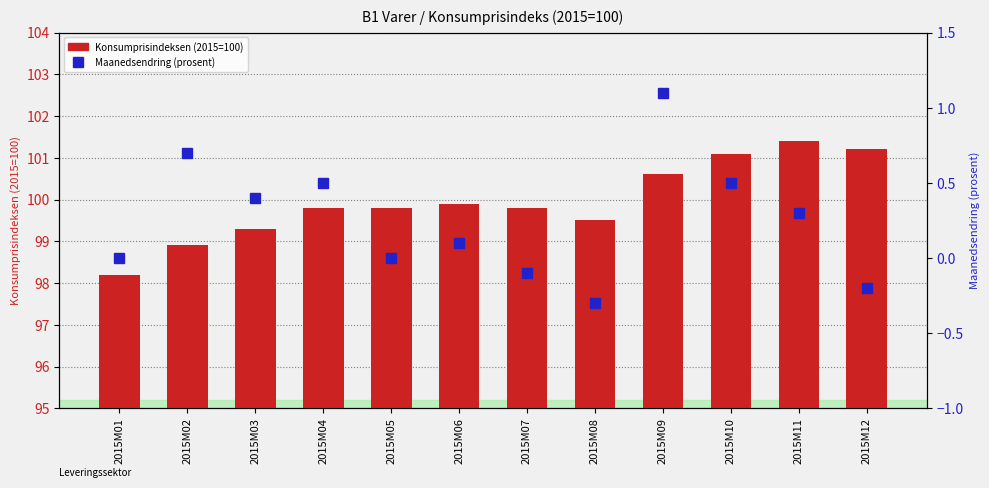

What is the difference between the maximum and second lowest values in the Maanedsendring (prosent) series?

1.3